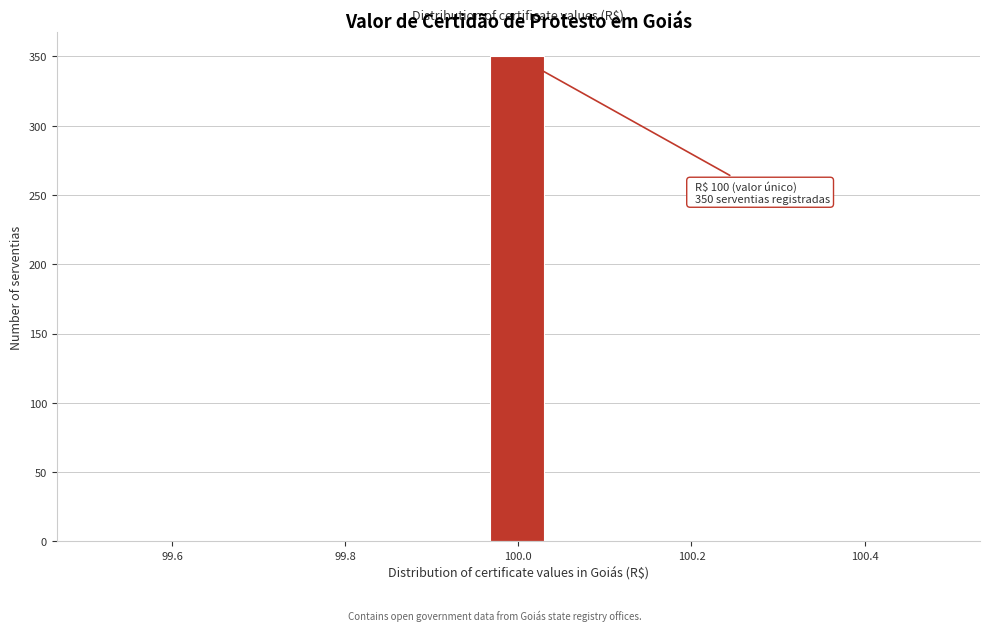

Read against the x-axis, roughly where is the centre of the tallest bar?

100.00